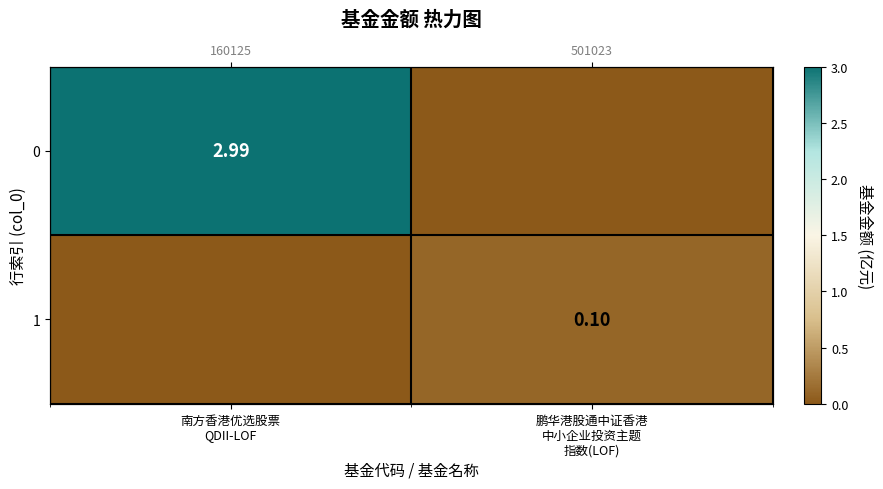

What is the difference between the highest and lowest values at 鹏华港股通中证香港
中小企业投资主题
指数(LOF)?

0.1